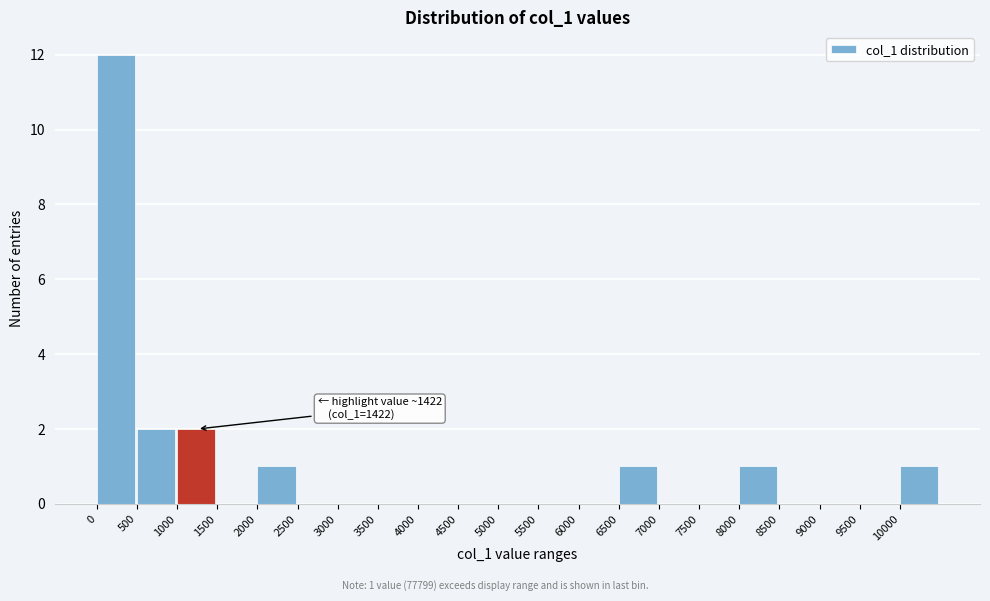

Over which range of the x-axis is the bar tallest?

0 to 500